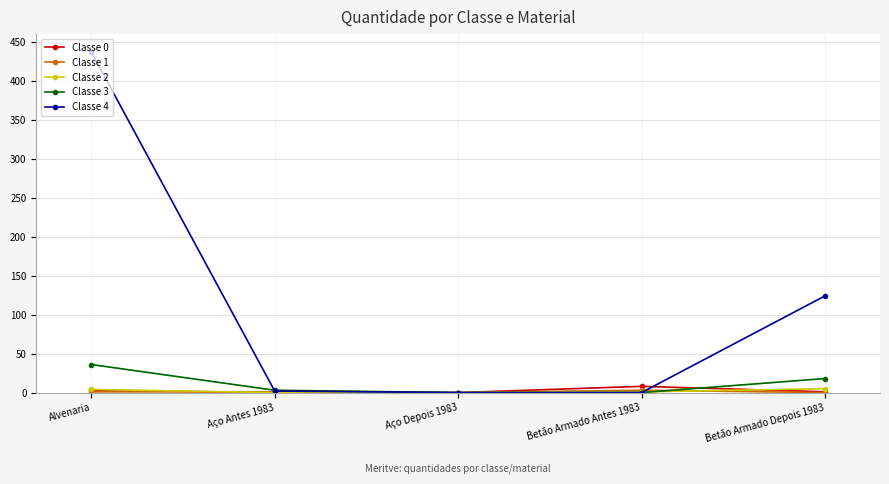

Which series has the largest total across all categories?

Classe 4